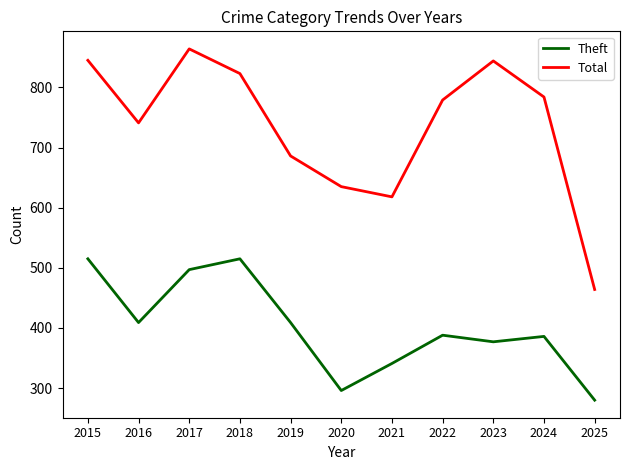

Read the Total value at 2017, to the nearest 10.

860